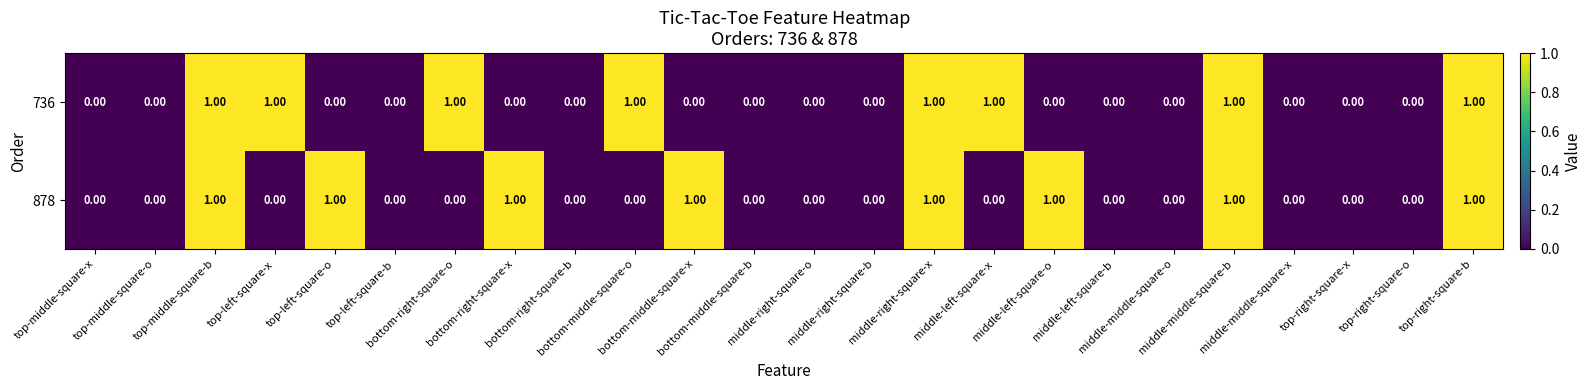

Which label corresponds to the smallest value in the chart?

top-middle-square-x